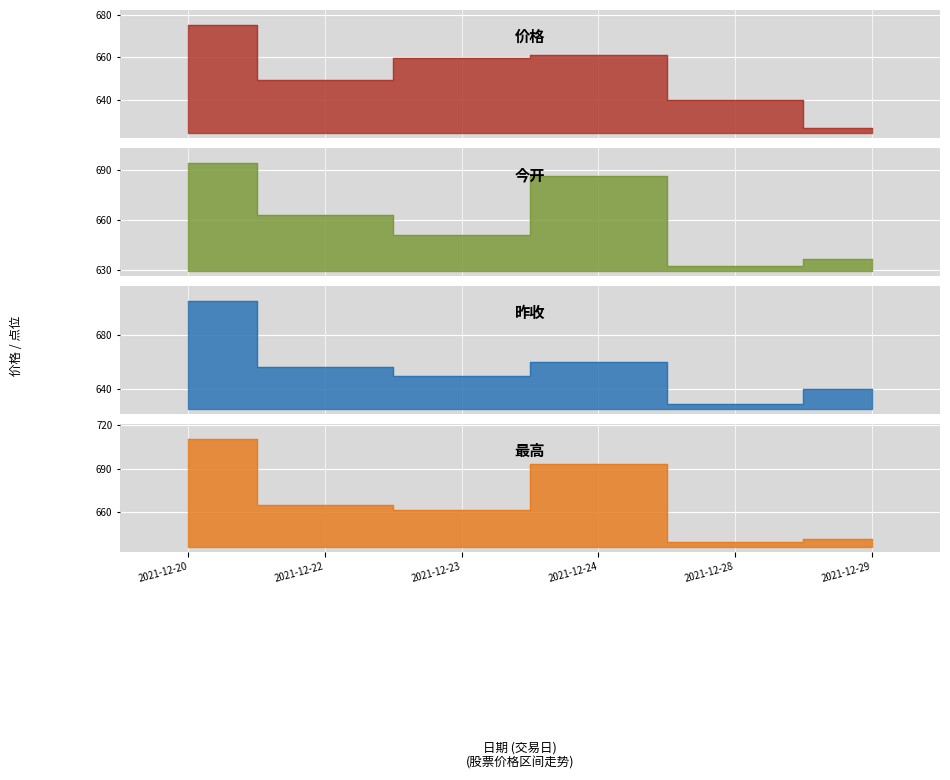

Rank the categories by 昨收 value from highest to lowest.

2021-12-20, 2021-12-24, 2021-12-22, 2021-12-23, 2021-12-29, 2021-12-28